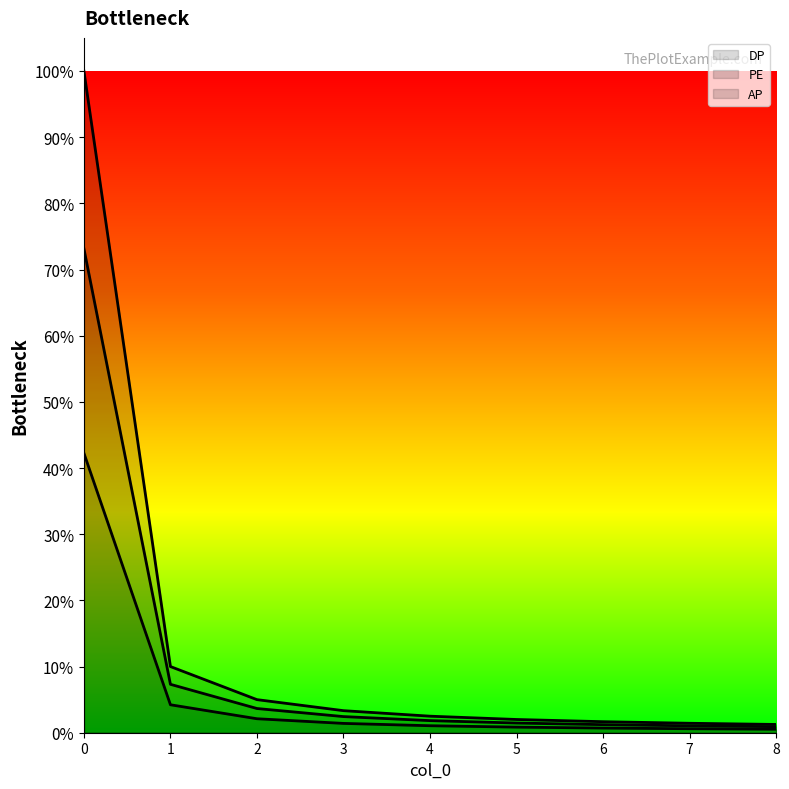

The value of DP at 2 is 0.0. True or false?

False